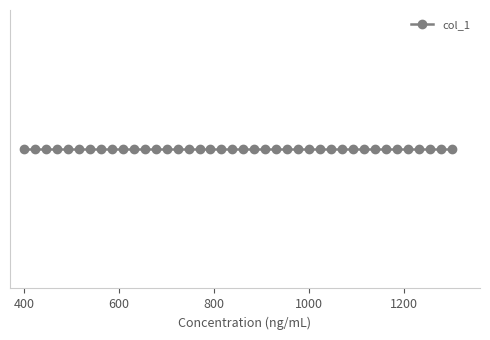

Which category has the lowest value across all series?

71